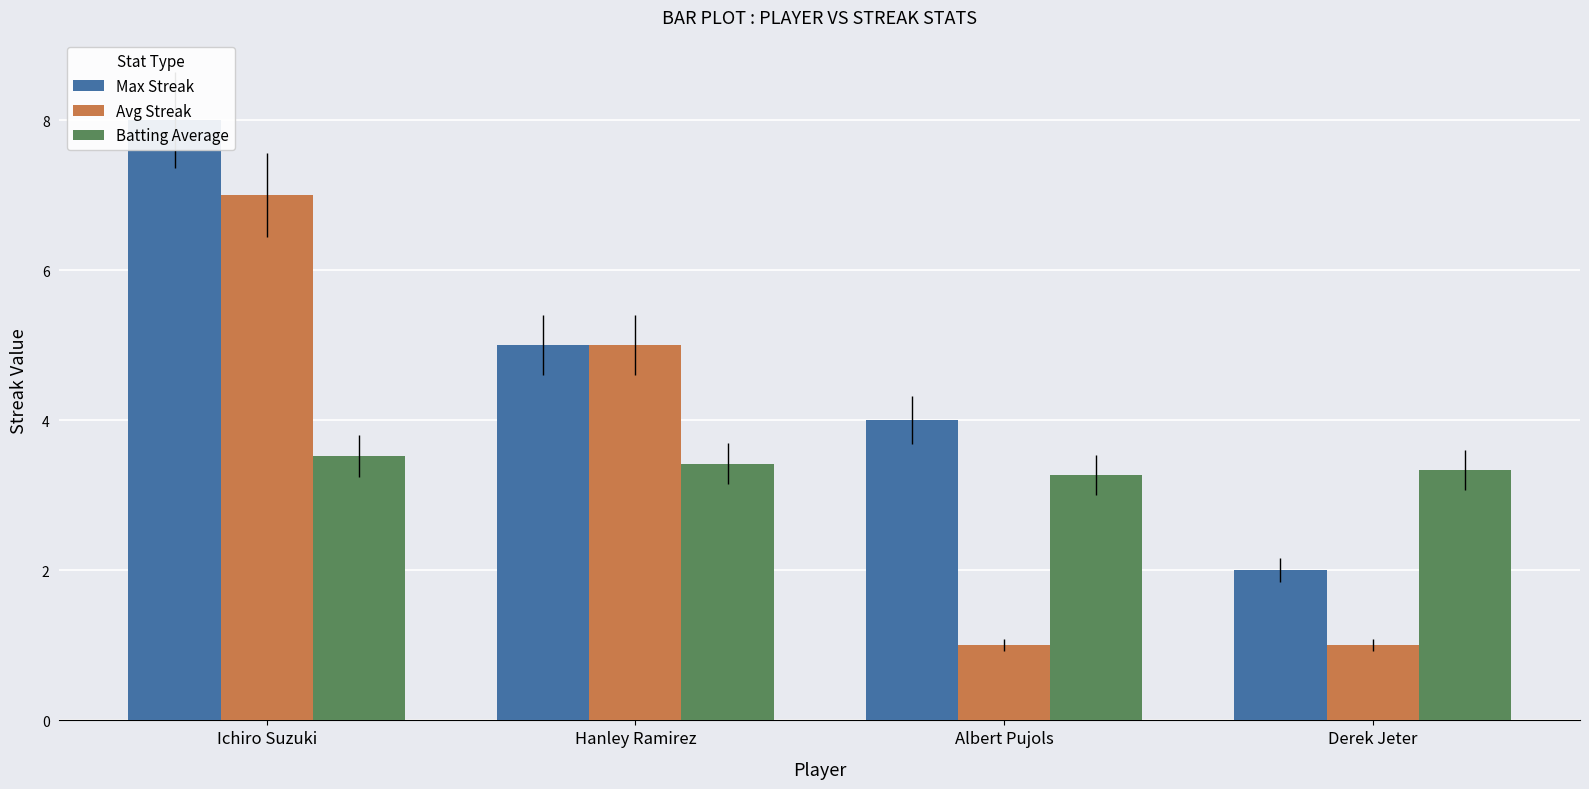

What are all the series names shown in the legend?

Max Streak, Avg Streak, Batting Average